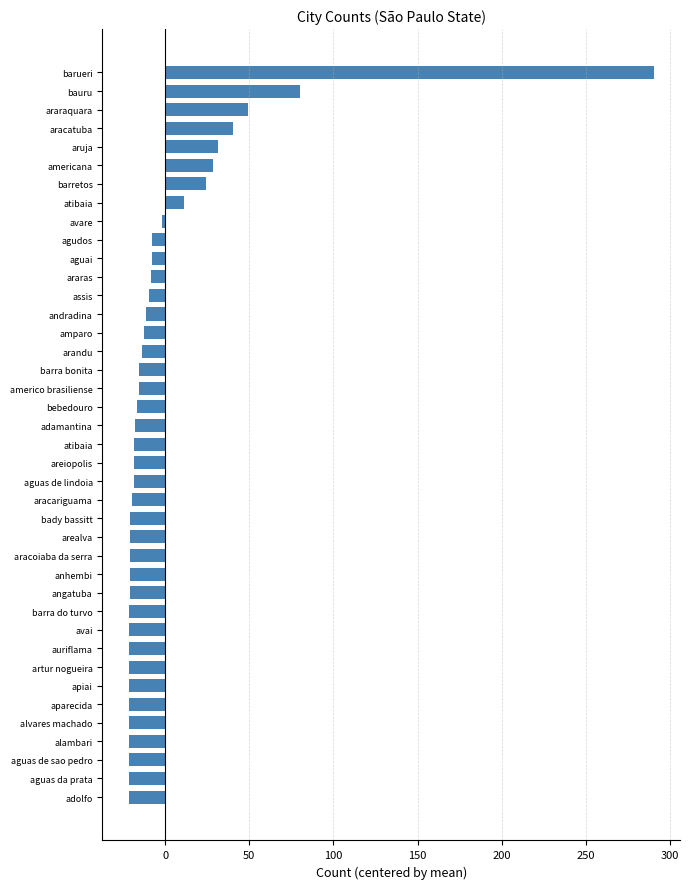

Which label corresponds to the largest value in the chart?

barueri